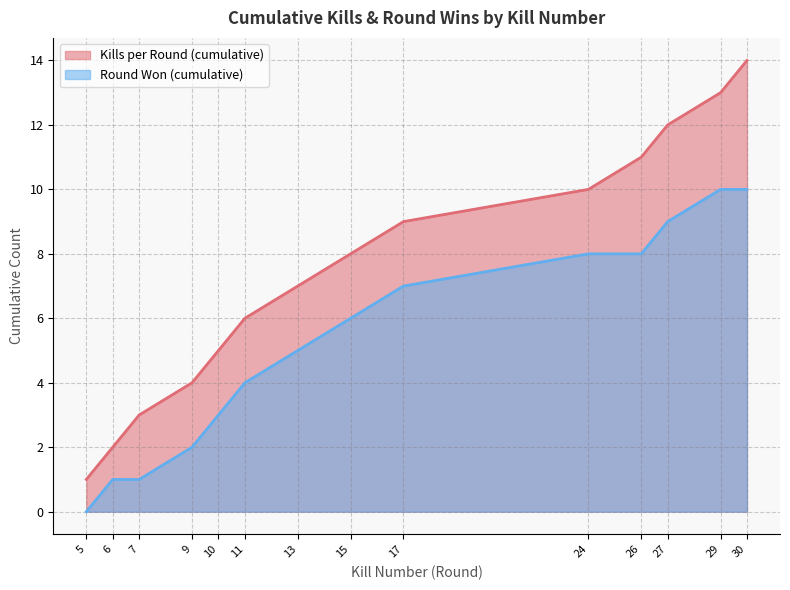

Reading right to left, what are all the values shown in this chart?

Kills per Round (cumulative): 14	13	12	11	10	9	8	7	6	5	4	3	2	1
Round Won (cumulative): 10	10	9	8	8	7	6	5	4	3	2	1	1	0